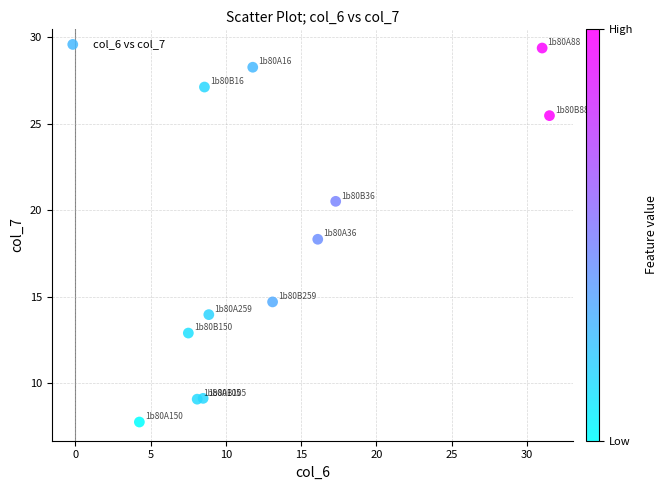

What is the range of X values (max minus min)?

27.2